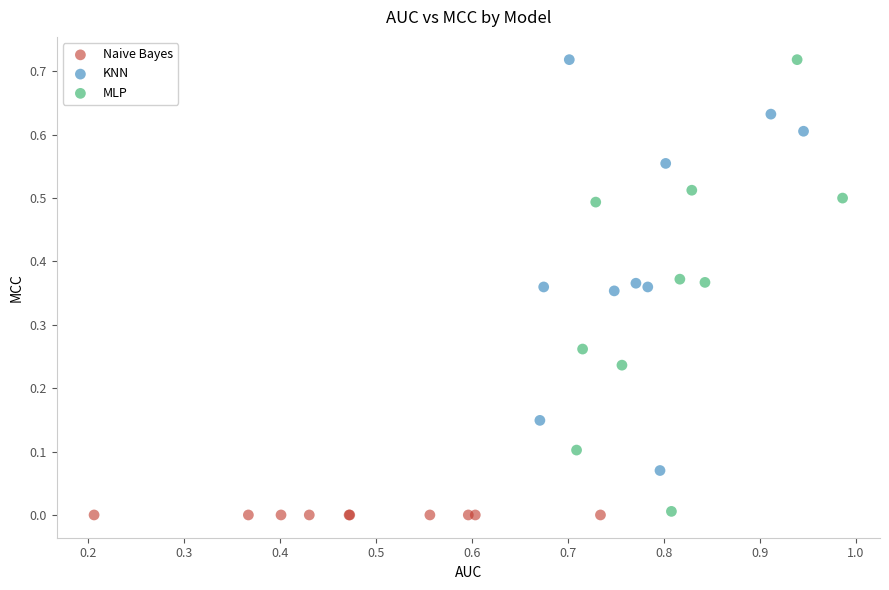

What are all the series names shown in the legend?

Naive Bayes, KNN, MLP